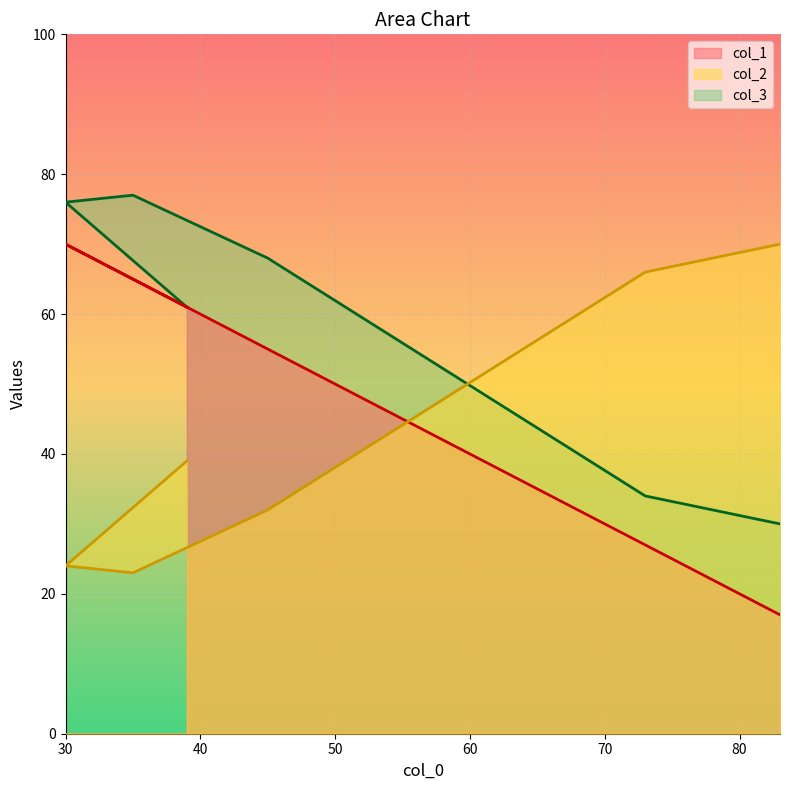

What is the difference between the highest and lowest values at 73?

39